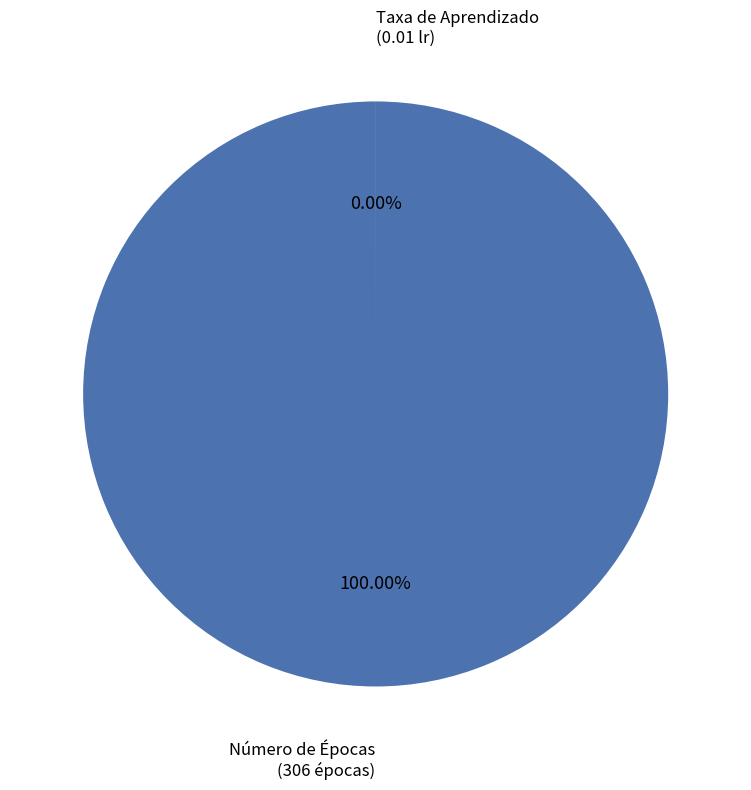

What is the smallest slice in the pie chart?

Taxa de Aprendizado